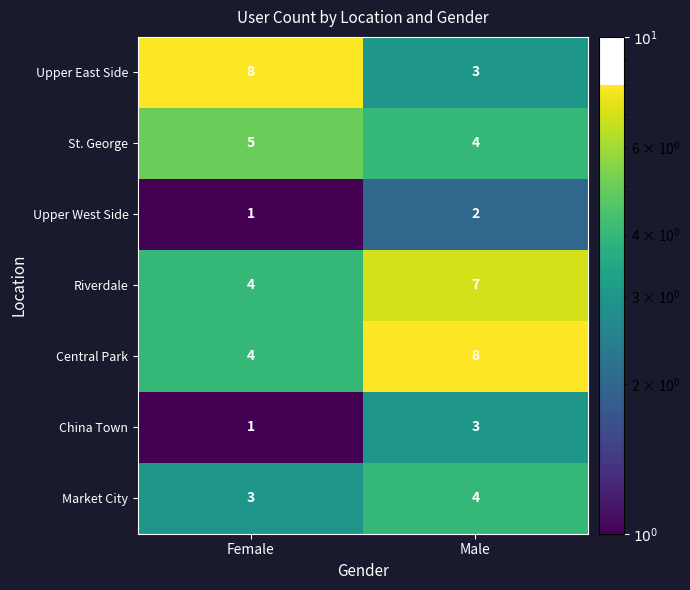

Which series has the widest spread of values?

Upper East Side